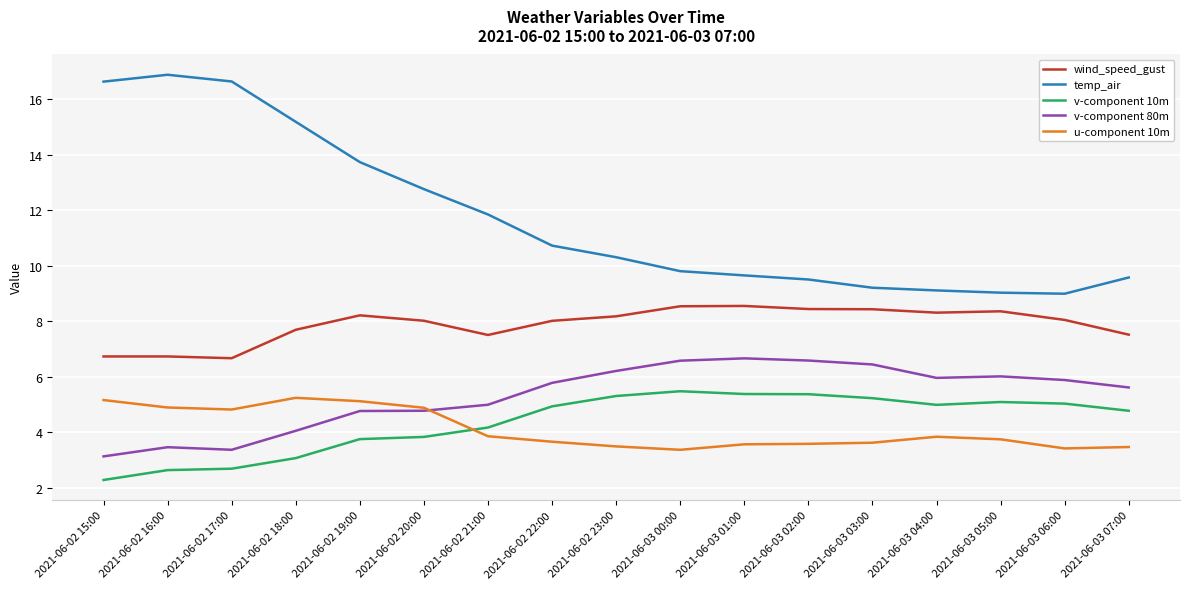

How many values in the v-component 10m series are below 4?

6